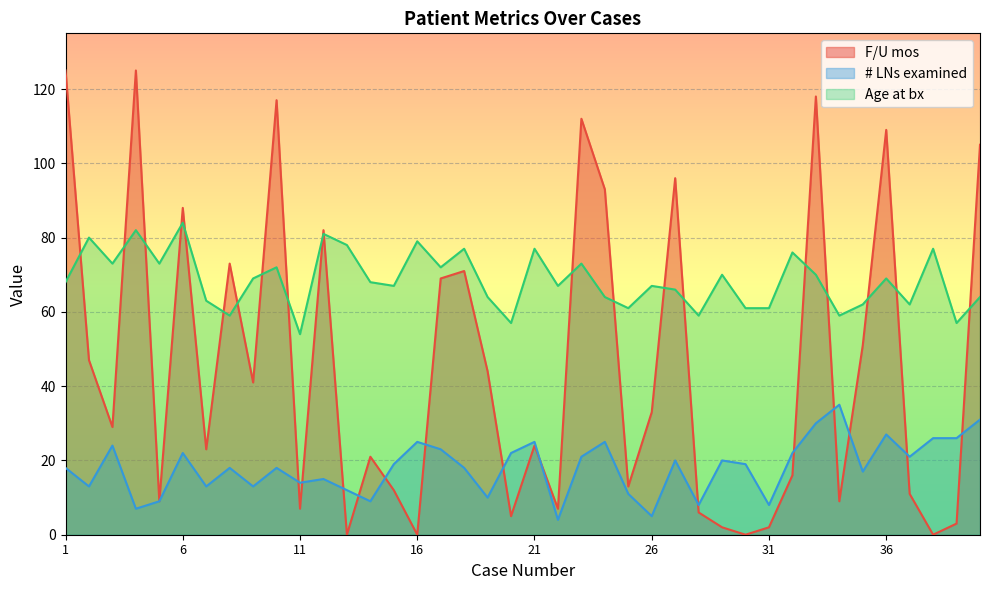

Reading left to right, list all the values displayed in this chart.

F/U mos: 1=125	2=47	3=29	4=125	5=9	6=88	7=23	8=73	9=41	10=117	11=7	12=82	13=0	14=21	15=12	16=0	17=69	18=71	19=44	20=5	21=24	22=7	23=112	24=93	25=13	26=33	27=96	28=6	29=2	30=0	31=2	32=16	33=118	34=9	35=51	36=109	37=11	38=0	39=3	40=105
# LNs examined: 1=18	2=13	3=24	4=7	5=9	6=22	7=13	8=18	9=13	10=18	11=14	12=15	13=12	14=9	15=19	16=25	17=23	18=18	19=10	20=22	21=25	22=4	23=21	24=25	25=11	26=5	27=20	28=8	29=20	30=19	31=8	32=22	33=30	34=35	35=17	36=27	37=21	38=26	39=26	40=31
Age at bx: 1=68	2=80	3=73	4=82	5=73	6=84	7=63	8=59	9=69	10=72	11=54	12=81	13=78	14=68	15=67	16=79	17=72	18=77	19=64	20=57	21=77	22=67	23=73	24=64	25=61	26=67	27=66	28=59	29=70	30=61	31=61	32=76	33=70	34=59	35=62	36=69	37=62	38=77	39=57	40=64